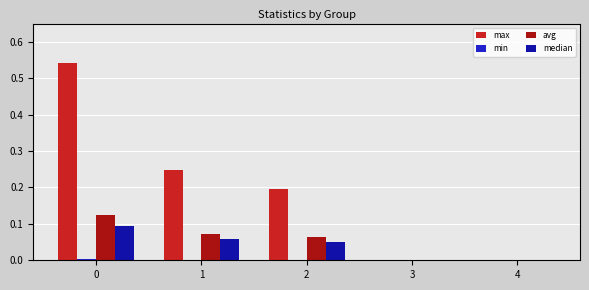

How many groups of bars are there?

5